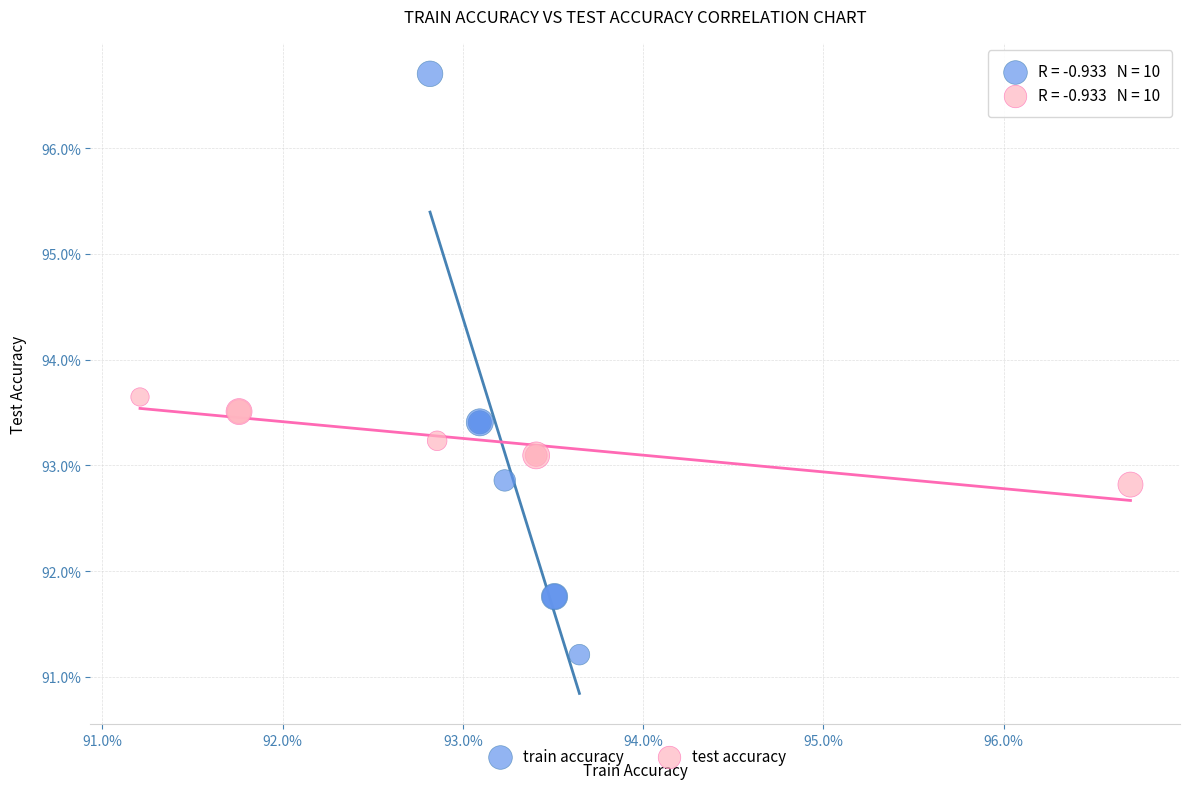

Which series contains the lowest Y value?

train accuracy